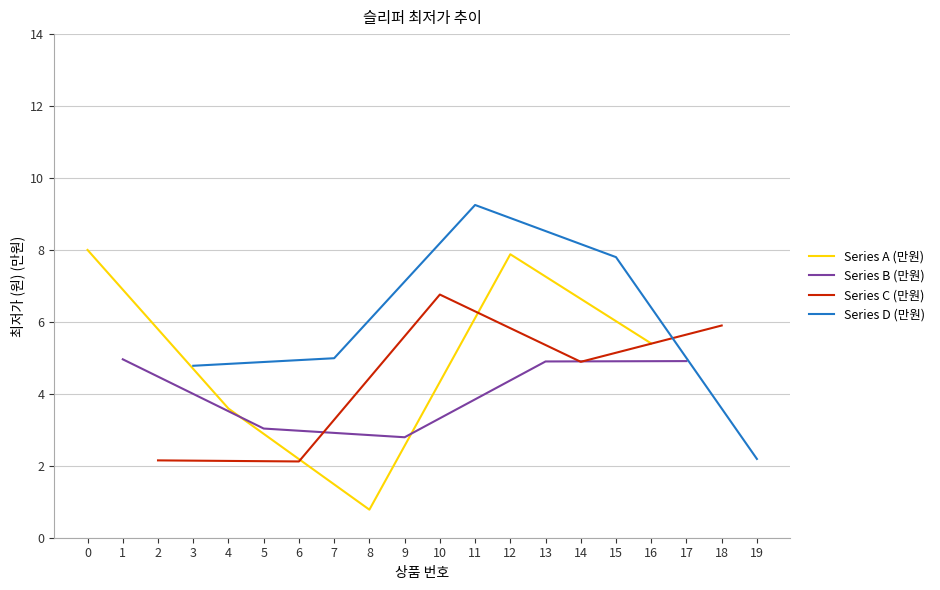

Where is the first local minimum for Series A (만원)?

8